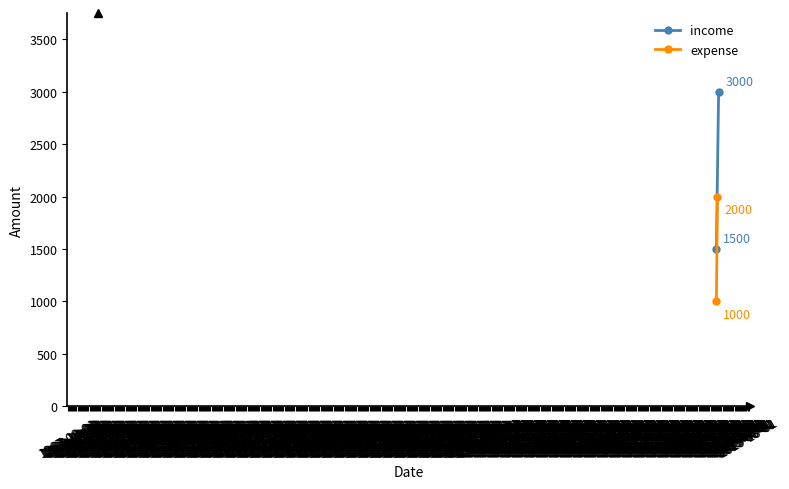

Between 1967-09-01 and 1967-10-01, which series saw the biggest shift?

income